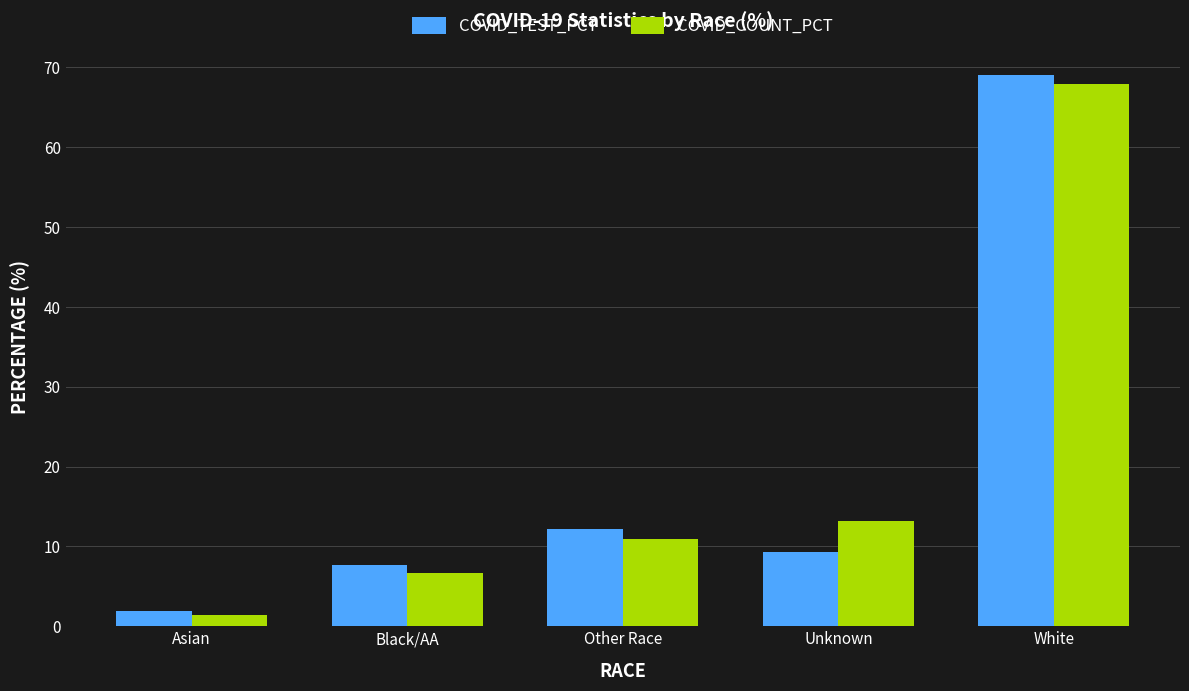

What is the total value across all series at Unknown?

22.4